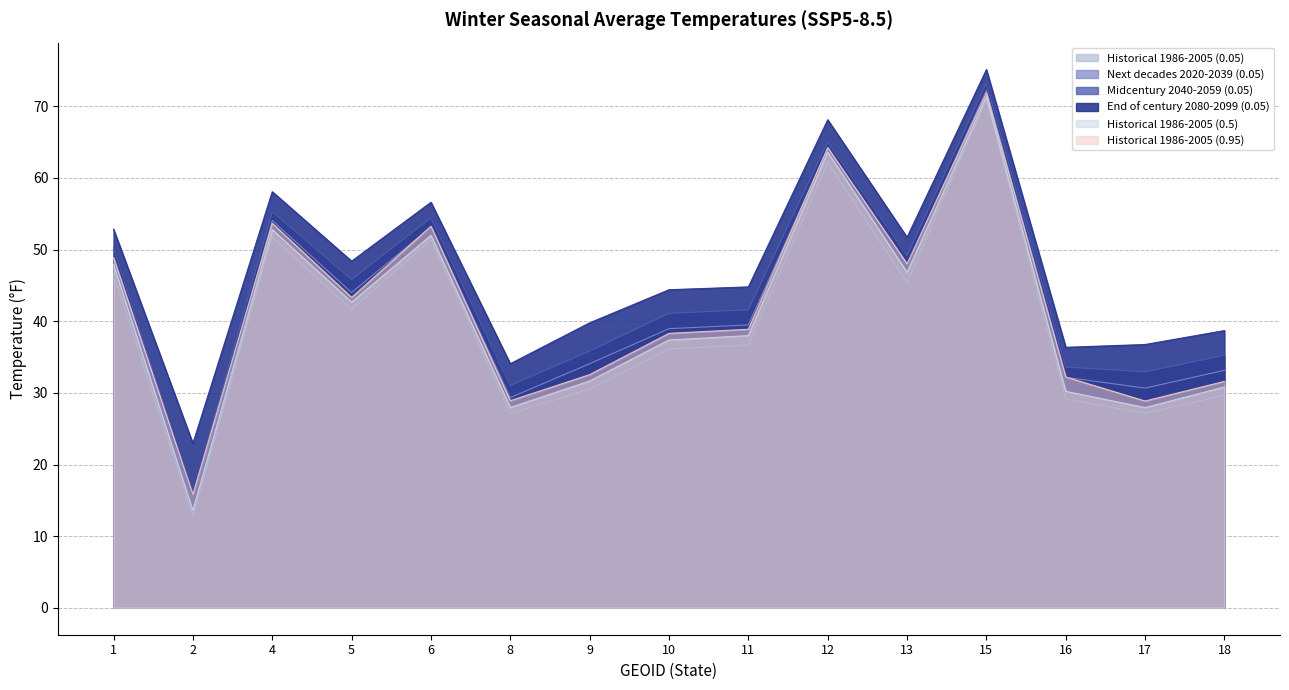

At which category does End of century 2080-2099 (0.05) reach its first local peak?

4